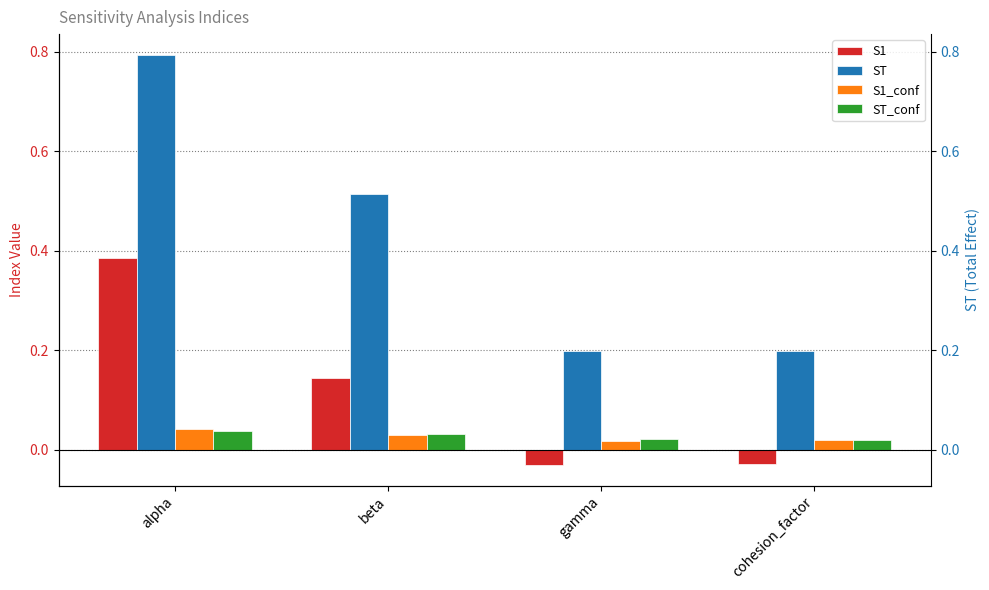

Reading left to right, what are all the values shown in this chart?

S1: 0.4	0.1	-0.0	-0.0
ST: 0.8	0.5	0.2	0.2
S1_conf: 0.0	0.0	0.0	0.0
ST_conf: 0.0	0.0	0.0	0.0